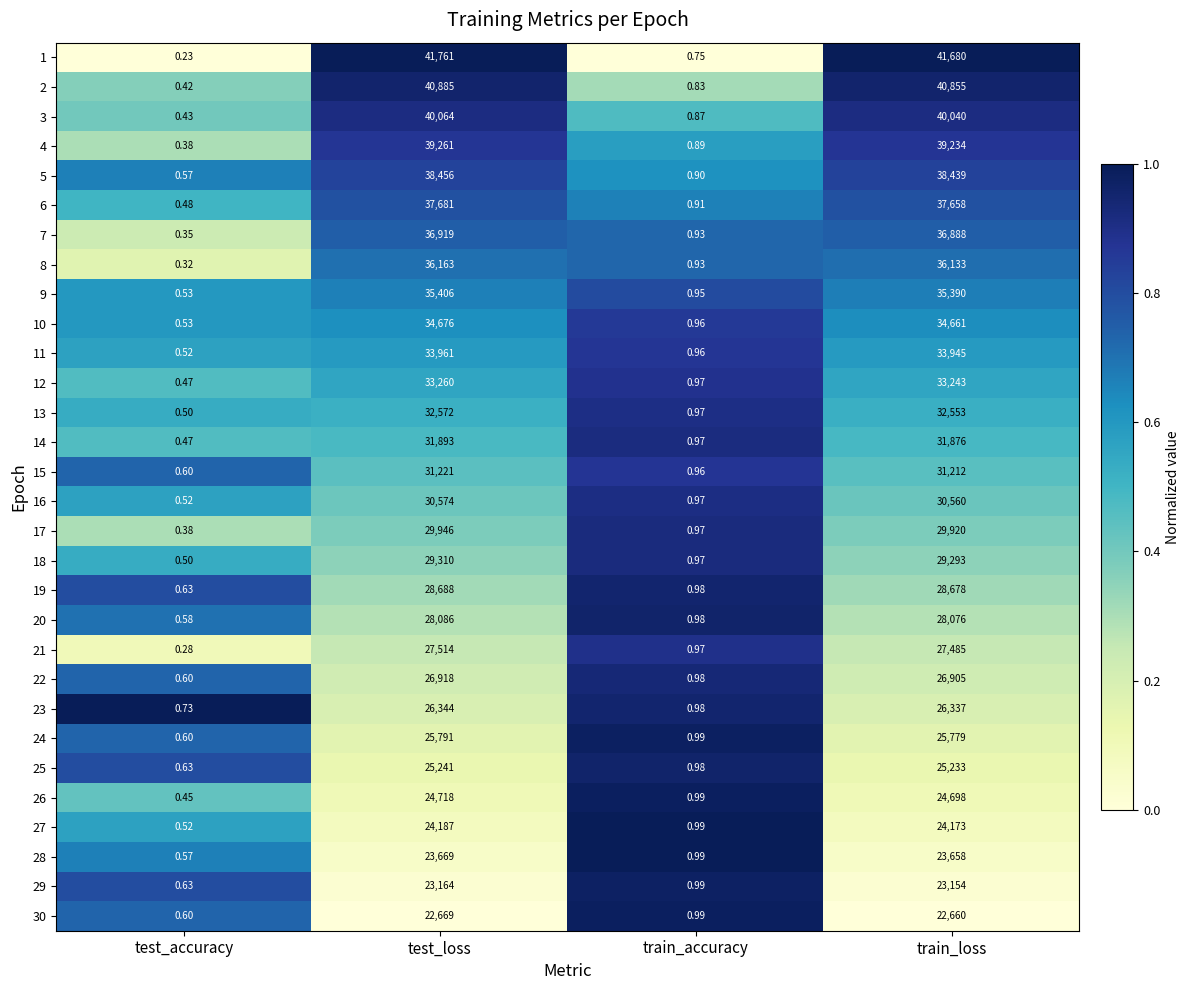

What is the total value across all series at train_accuracy?

28.5